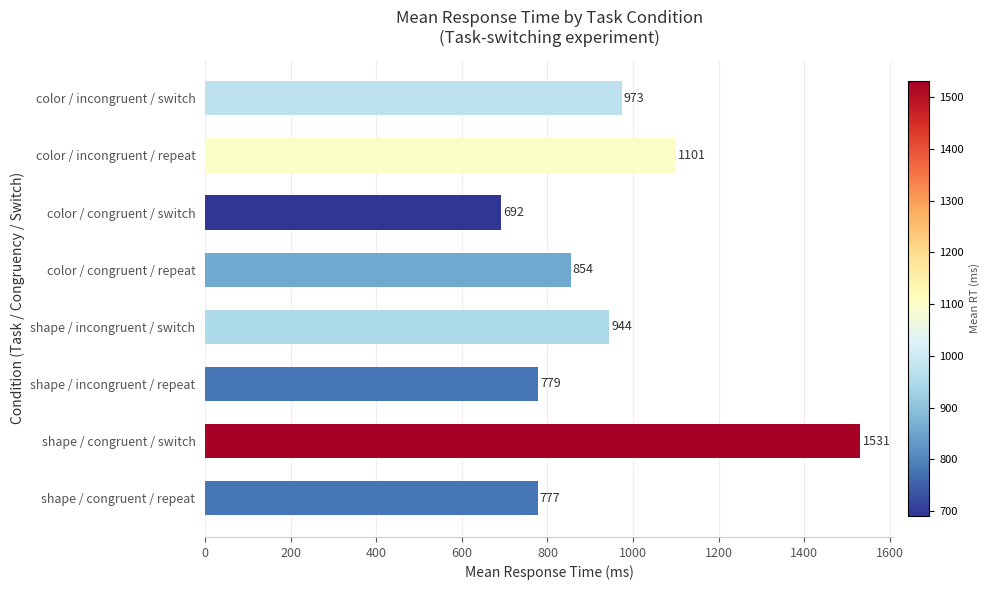

List the labels in order of value, smallest first.

color / congruent / switch, shape / congruent / repeat, shape / incongruent / repeat, color / congruent / repeat, shape / incongruent / switch, color / incongruent / switch, color / incongruent / repeat, shape / congruent / switch